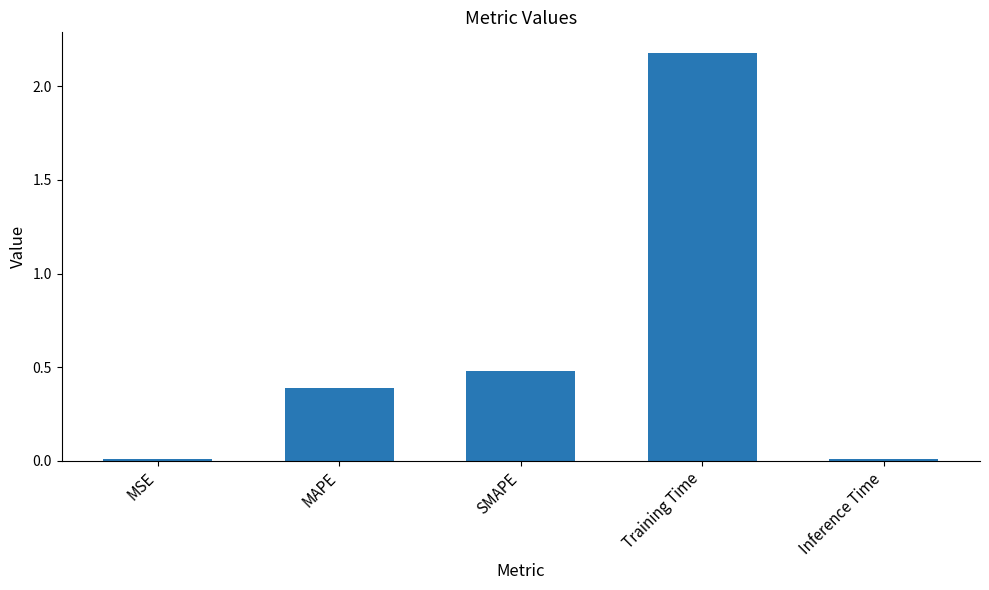

Which label corresponds to the largest value in the chart?

Training Time